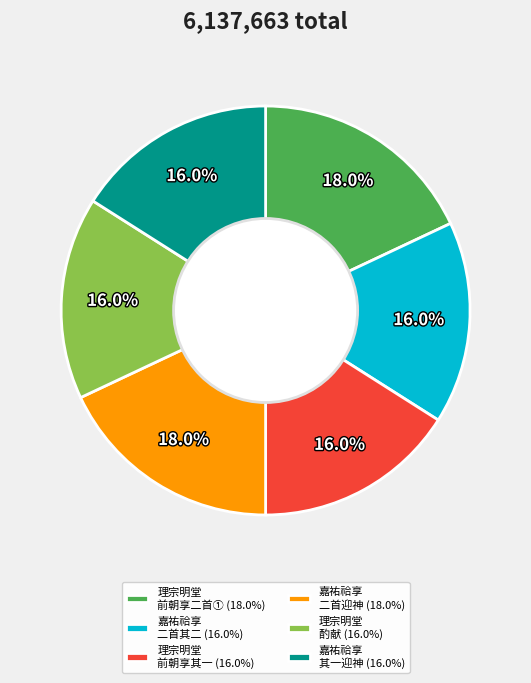

What percentage do 嘉祐祫享 其一迎神 (16.0%) and 理宗明堂 前朝享二首① (18.0%) together represent?

34.0%